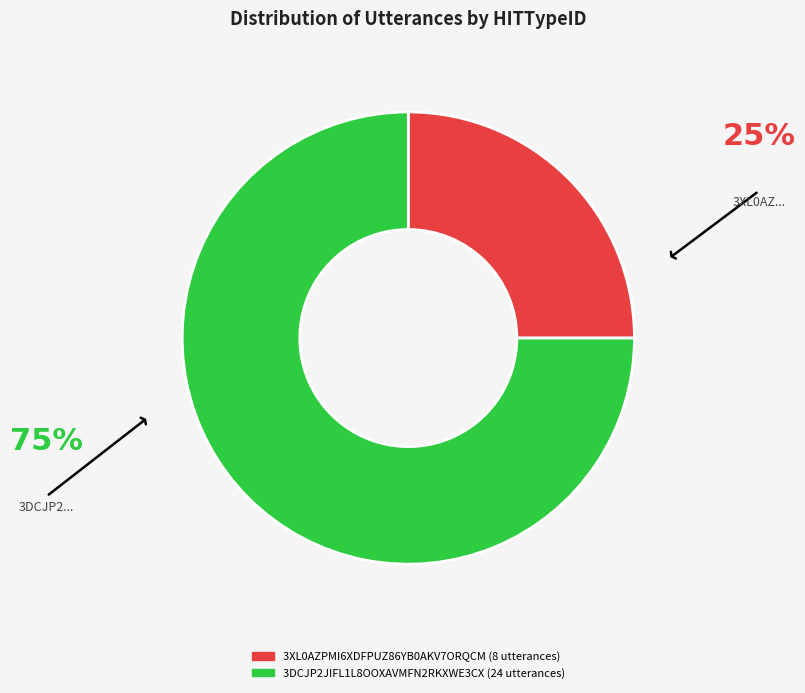

Is there any slice that represents more than half of the pie?

Yes